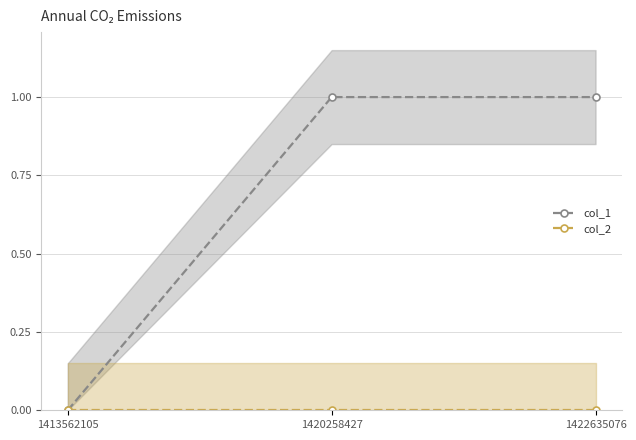

List the series in order of their peak value, highest first.

col_1, col_2